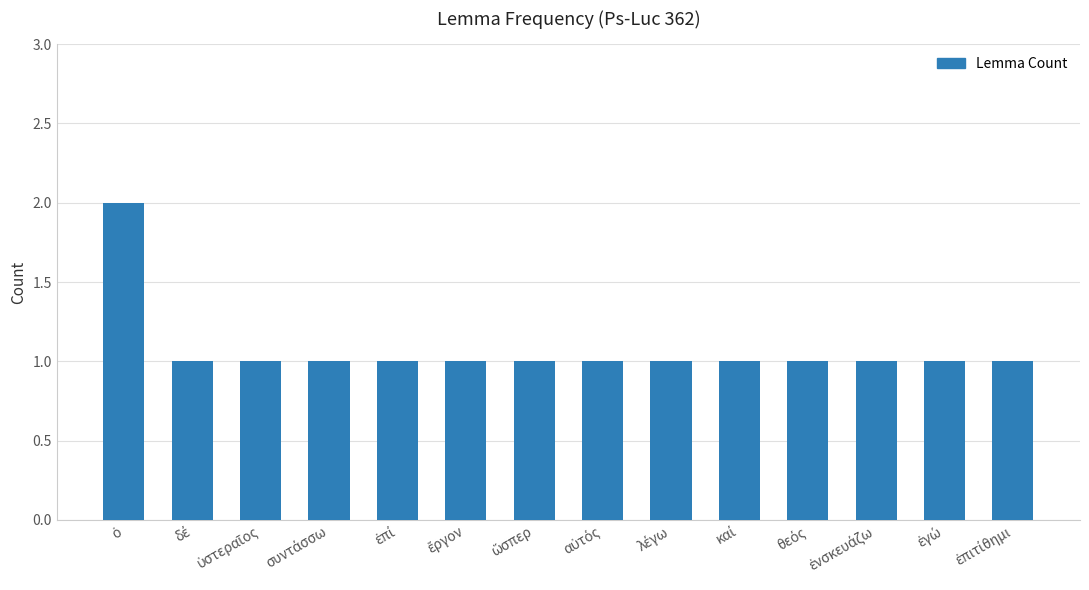

What is the value of the 6th bar from the left?

1